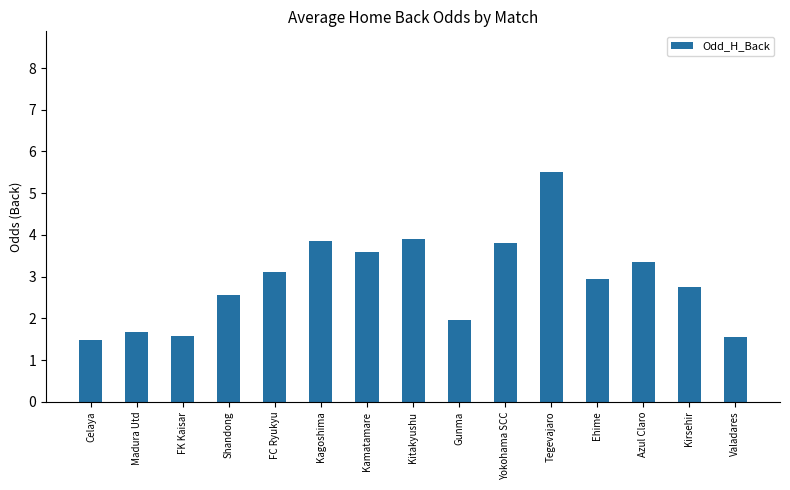

At which label does the data first exceed 2?

Shandong